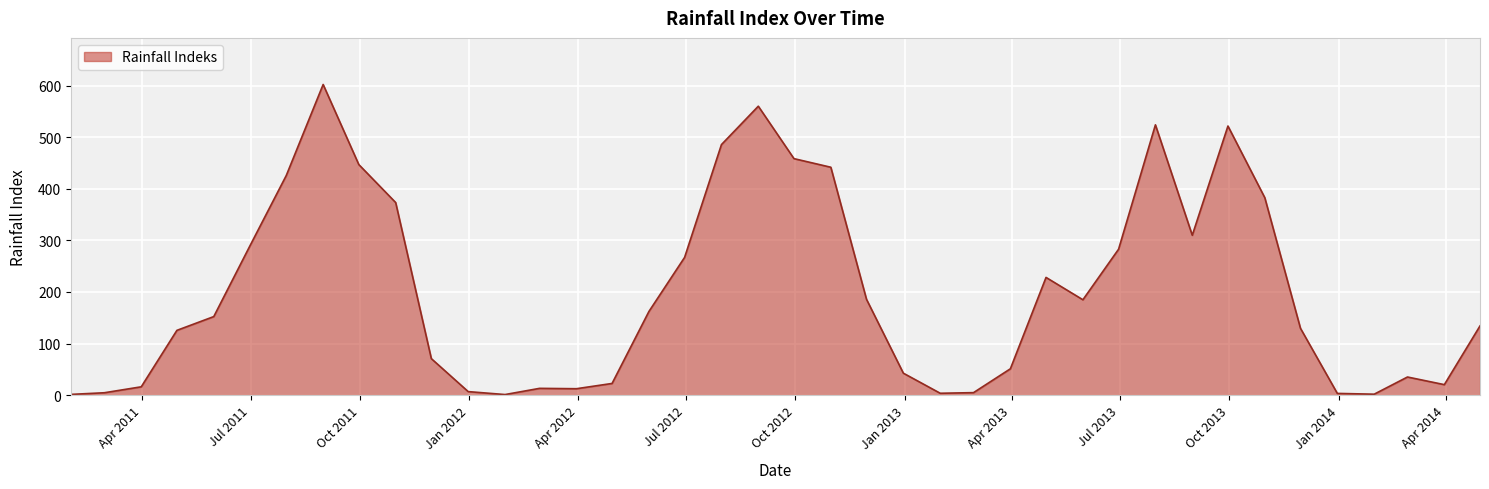

How many lines are shown in the chart?

1